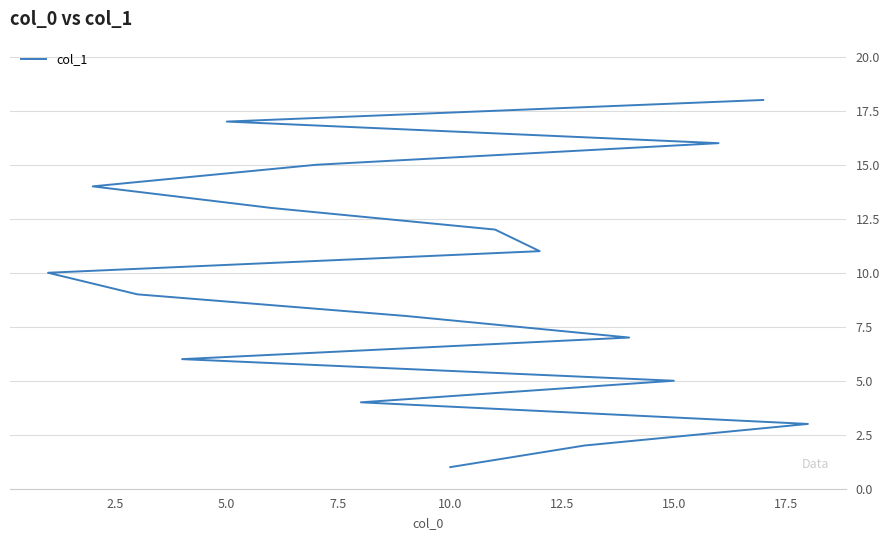

True or false: the data shows 2 at 10.0.

False